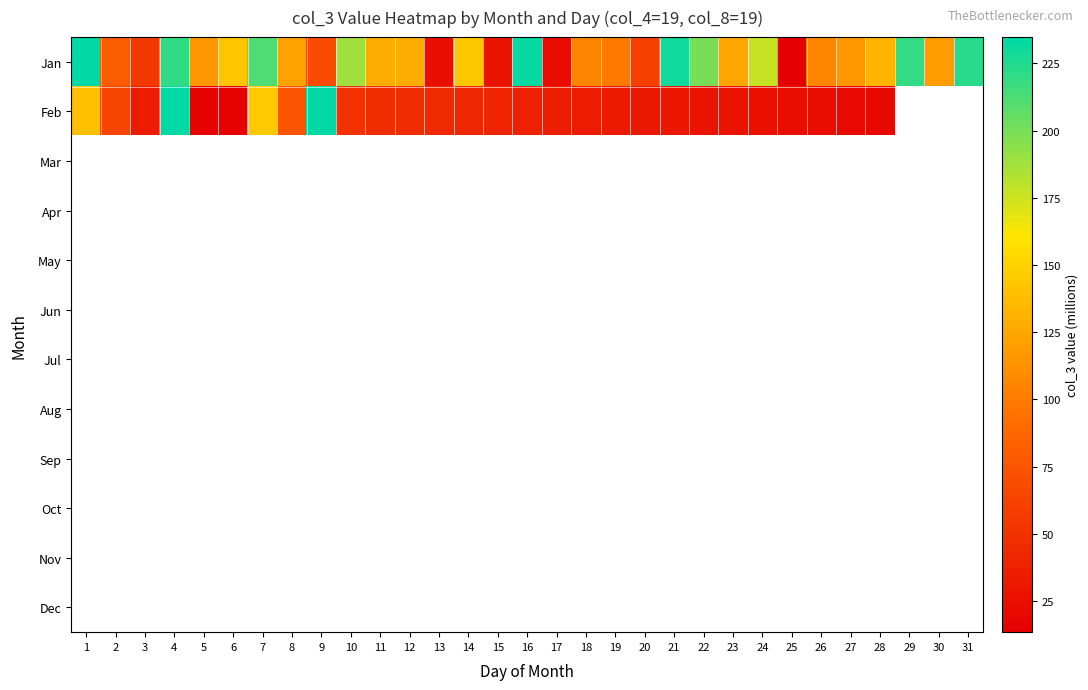

Which has a higher value, 24 or 25?

24